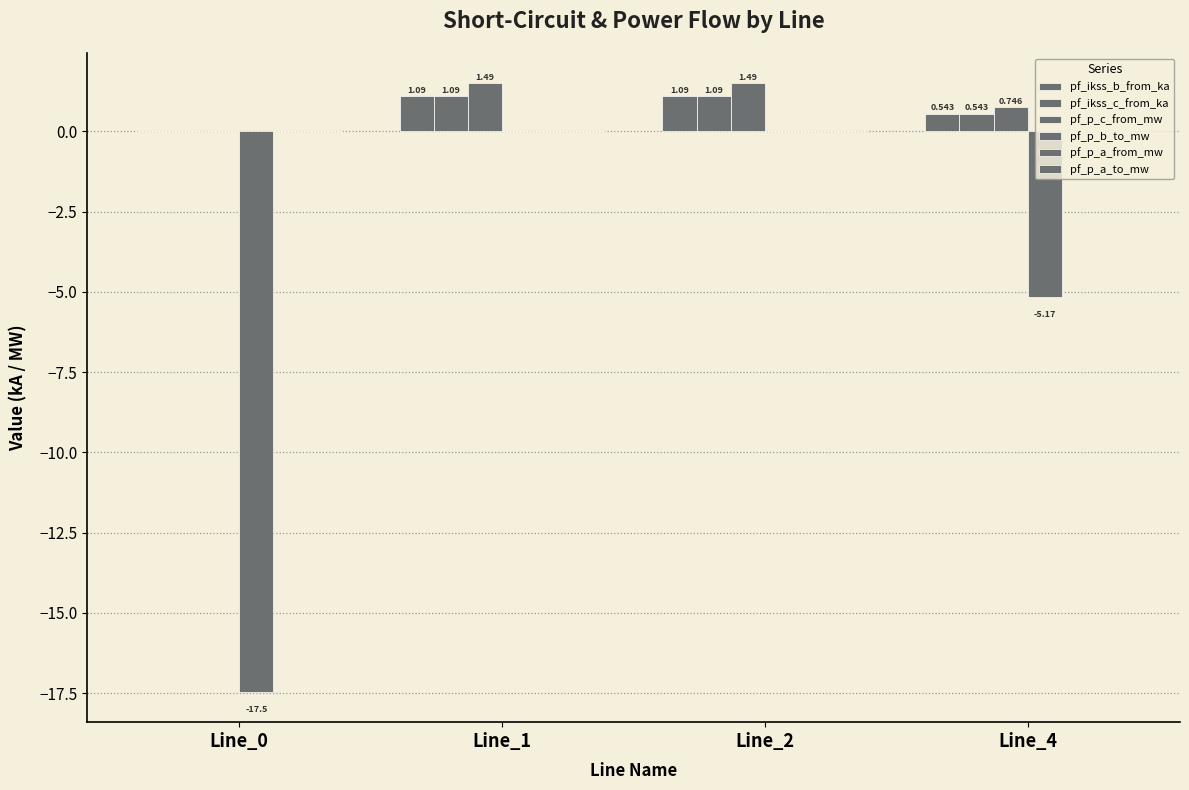

How many data points does each series have?

4